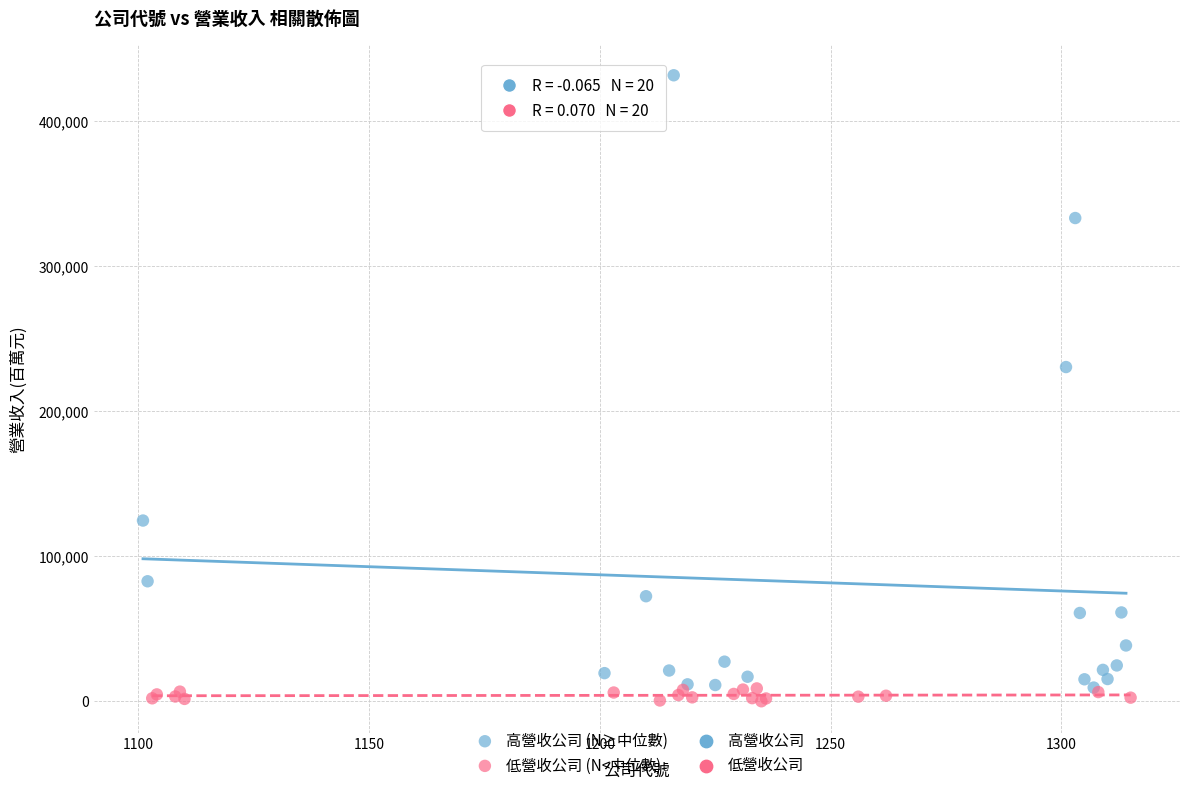

Which series has the widest spread of Y values?

高營收公司 (N≥中位數)